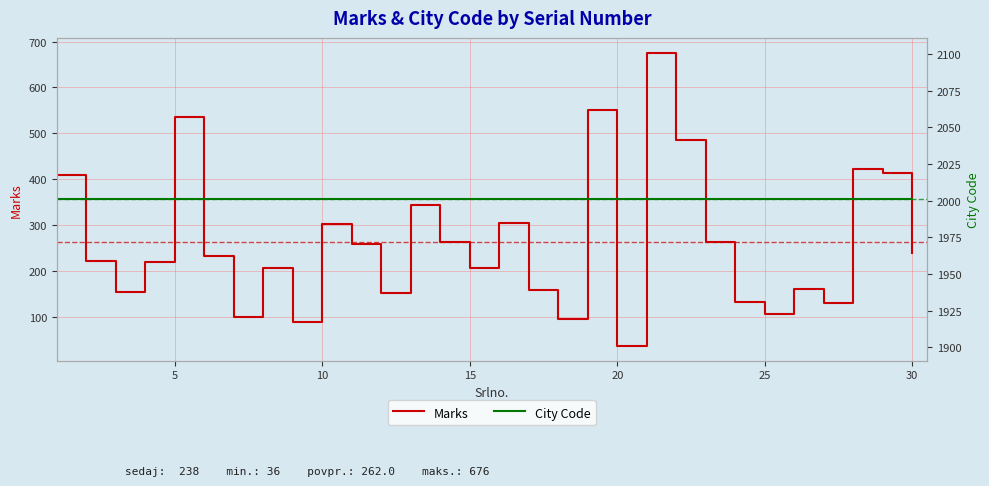

Which series has the largest total across all categories?

City Code